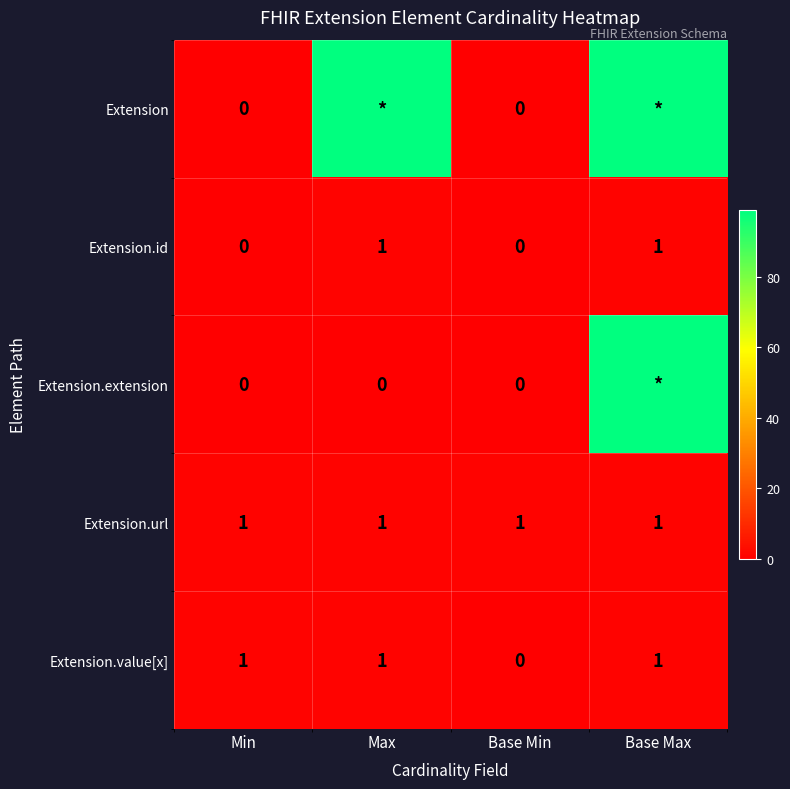

How many values in the Extension.value[x] series are below 1?

1